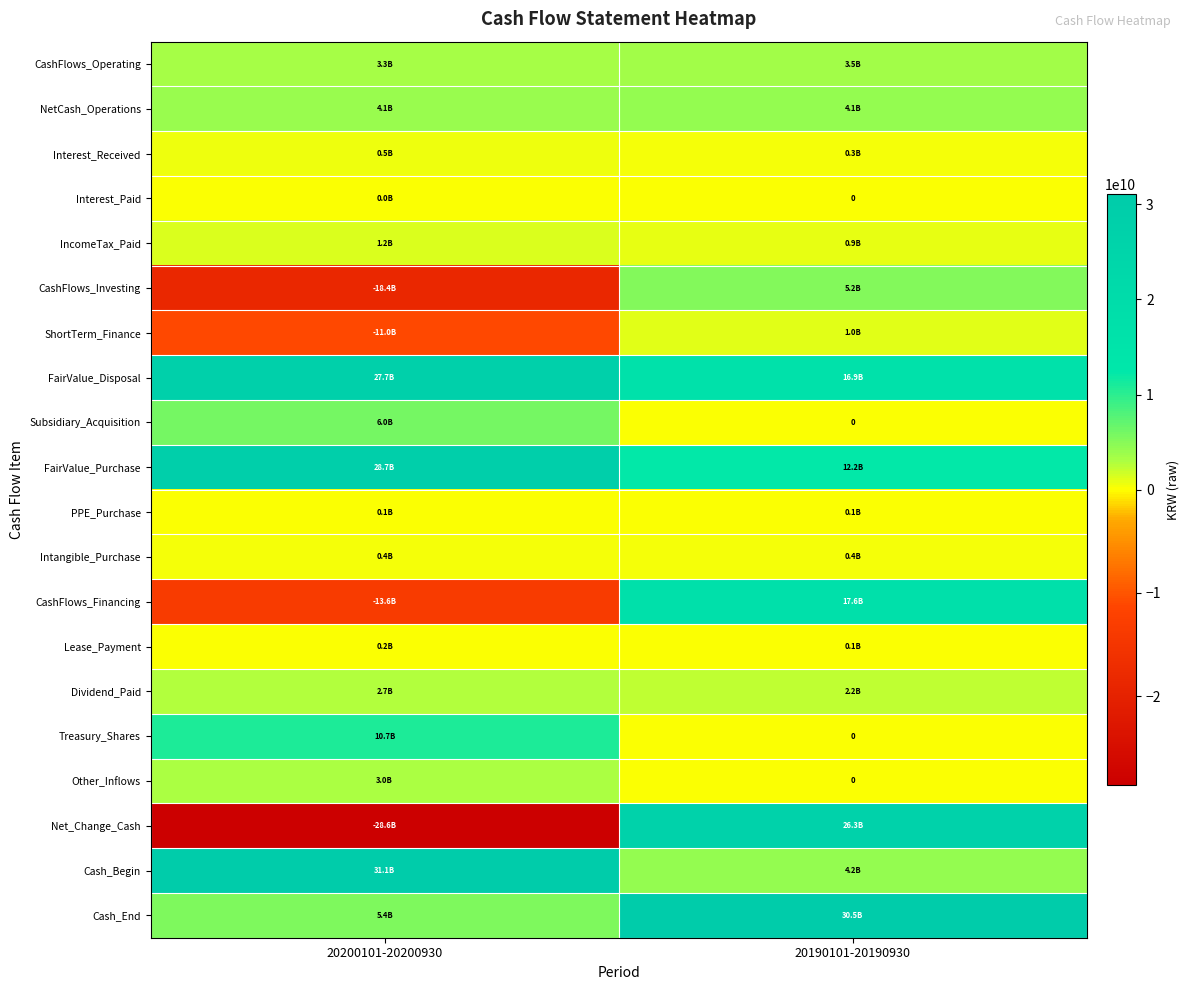

How many values in Treasury_Shares are above zero?

1